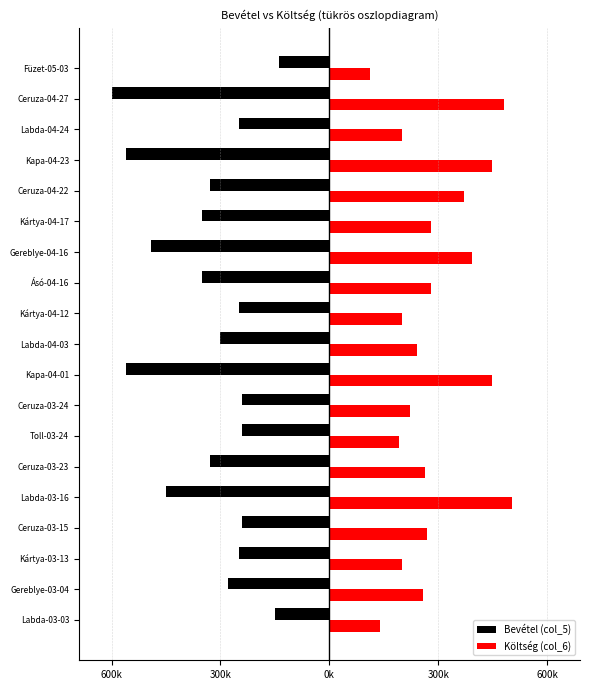

Rank the series by their average value, from highest to lowest.

Költség (col_6), Bevétel (col_5)